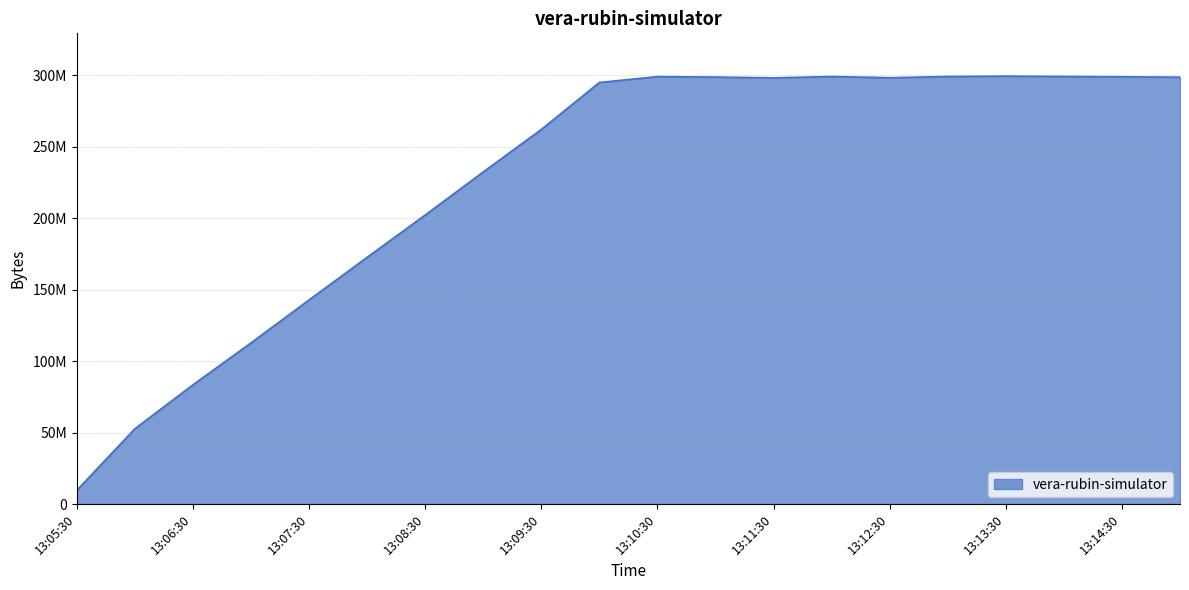

Does the chart display data point markers on the line(s)?

No